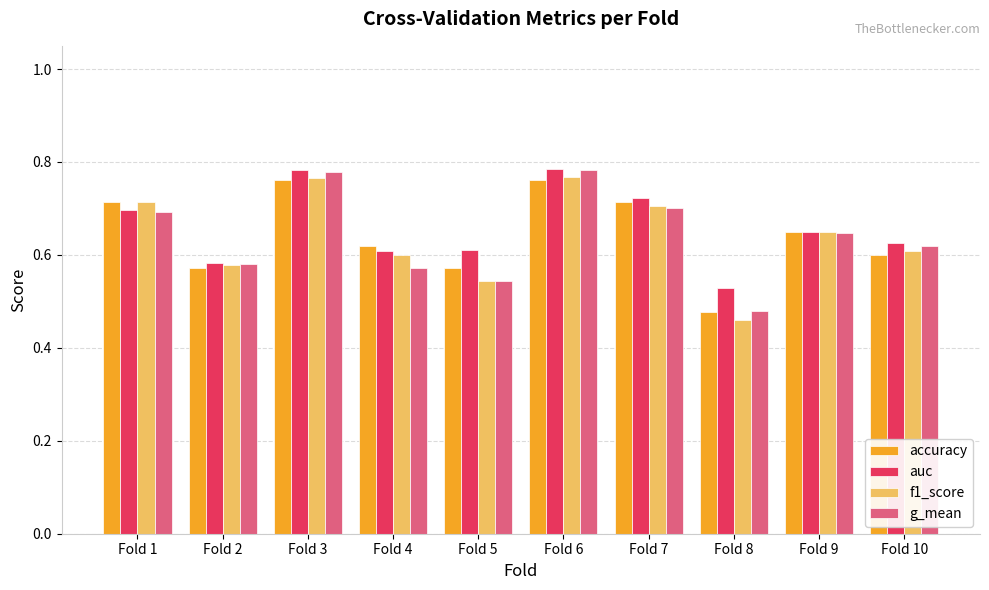

At which label does auc reach its minimum?

Fold 8